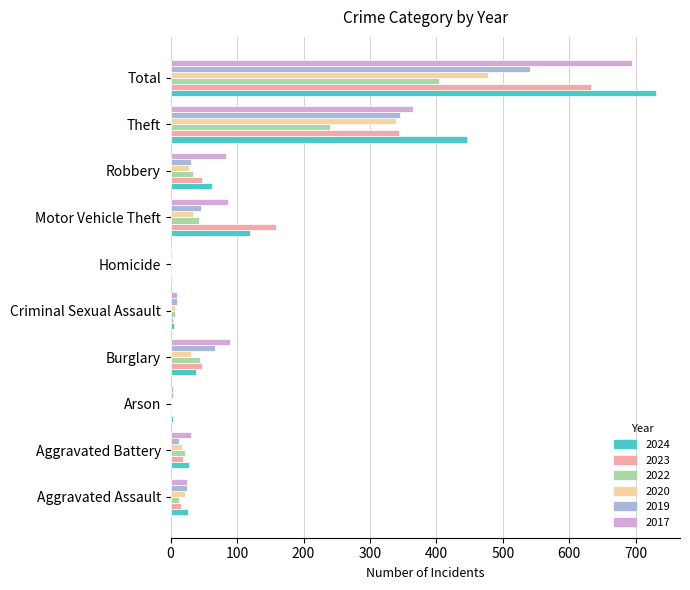

The 2024 series shows 119 at Motor Vehicle Theft. True or false?

True